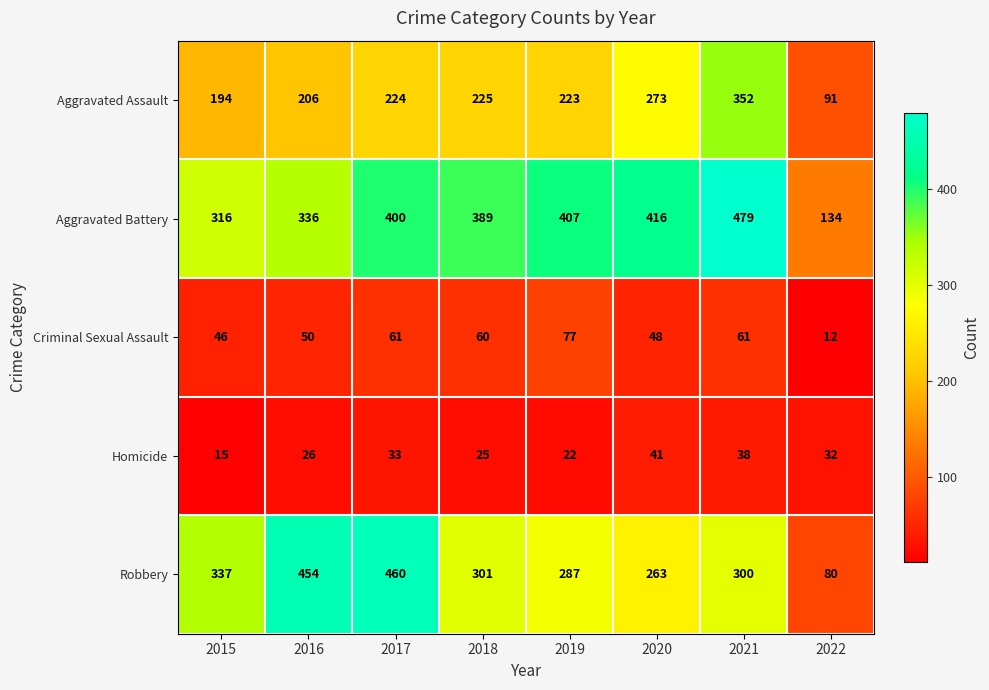

Which label corresponds to the largest value in the chart?

2021